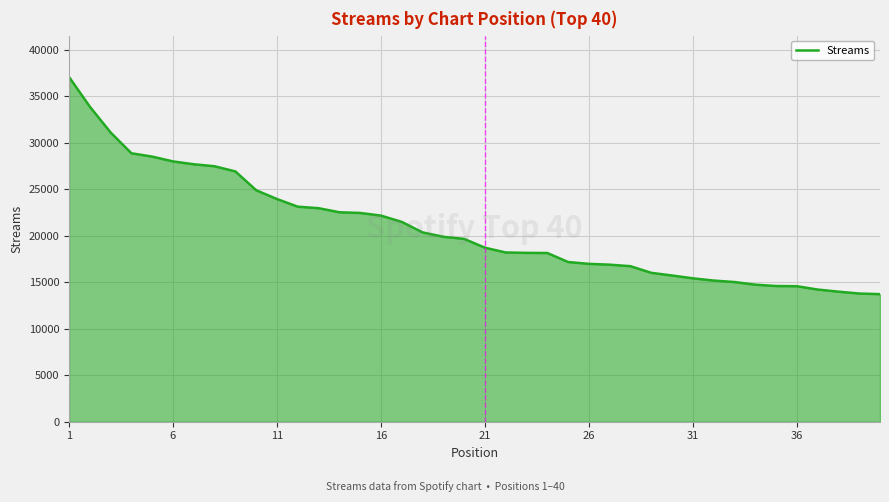

What is the minimum value shown in the chart?

13722